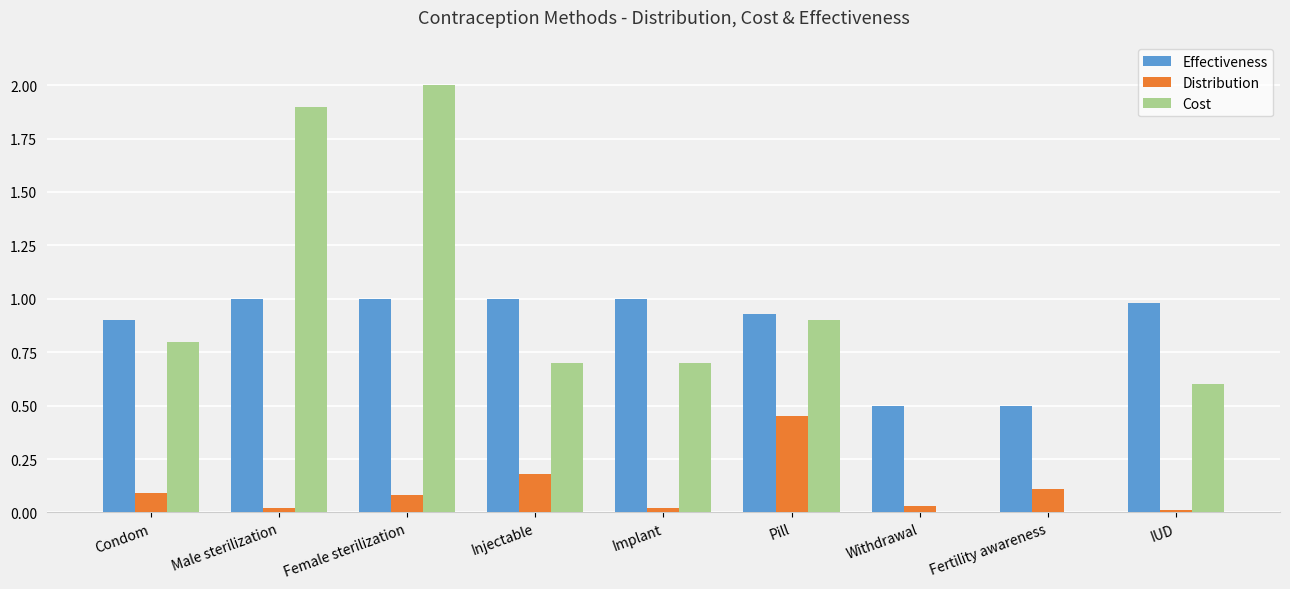

What is the sum of the Distribution values at Female sterilization and Injectable?

0.3